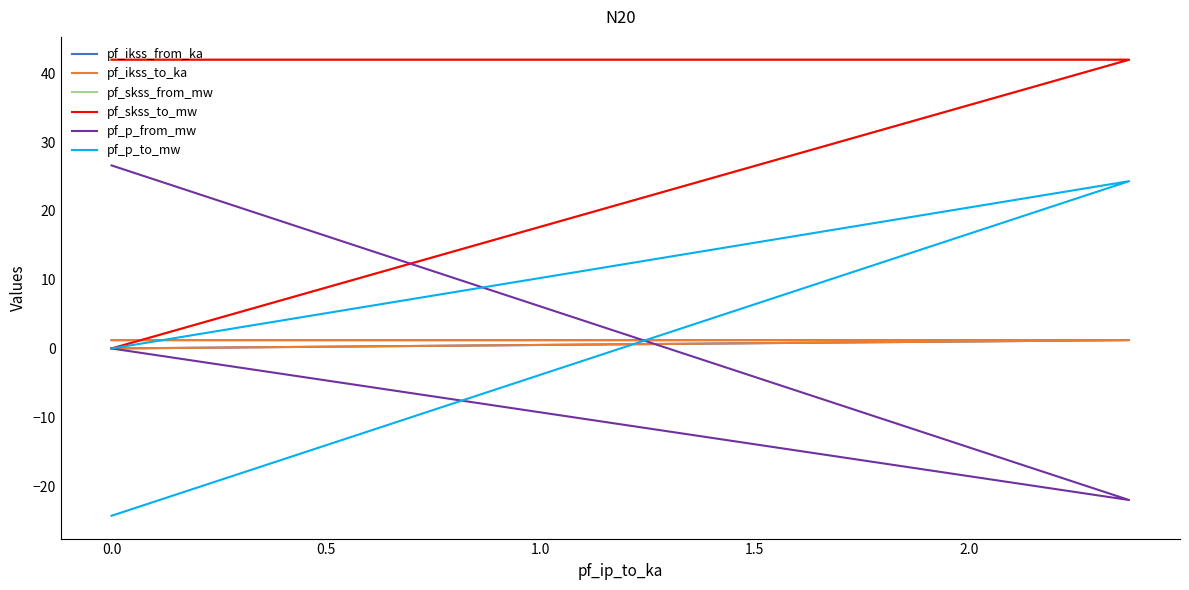

What are all the series names shown in the legend?

pf_ikss_from_ka, pf_ikss_to_ka, pf_skss_from_mw, pf_skss_to_mw, pf_p_from_mw, pf_p_to_mw